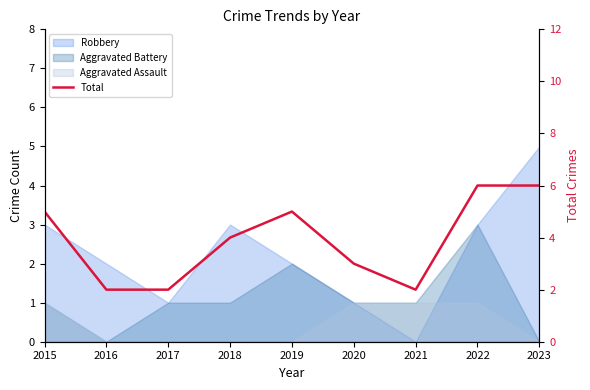

What is the difference between the maximum and minimum values?

4